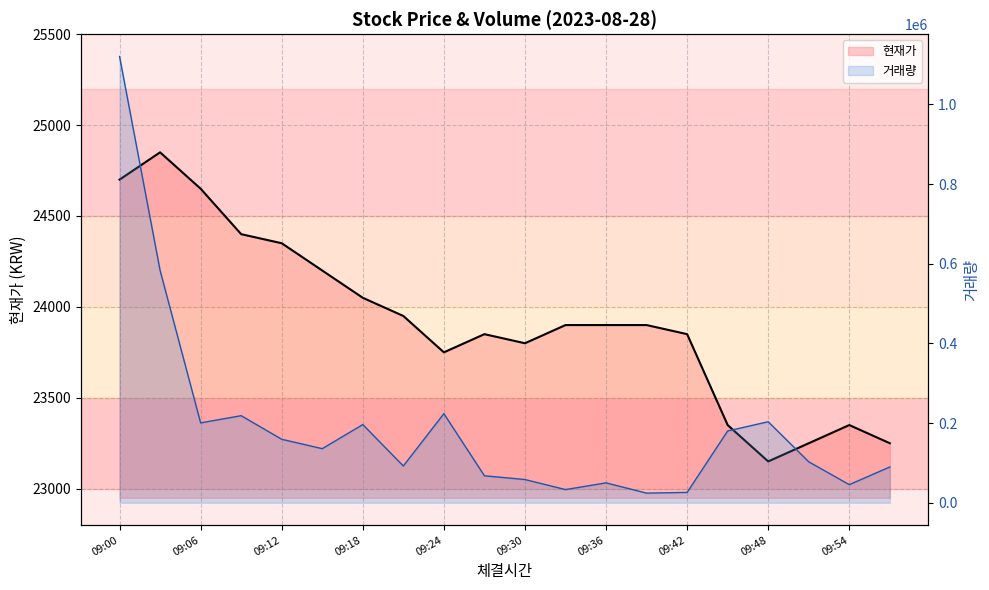

At which label is 거래량_line closest to 572342?

09:06